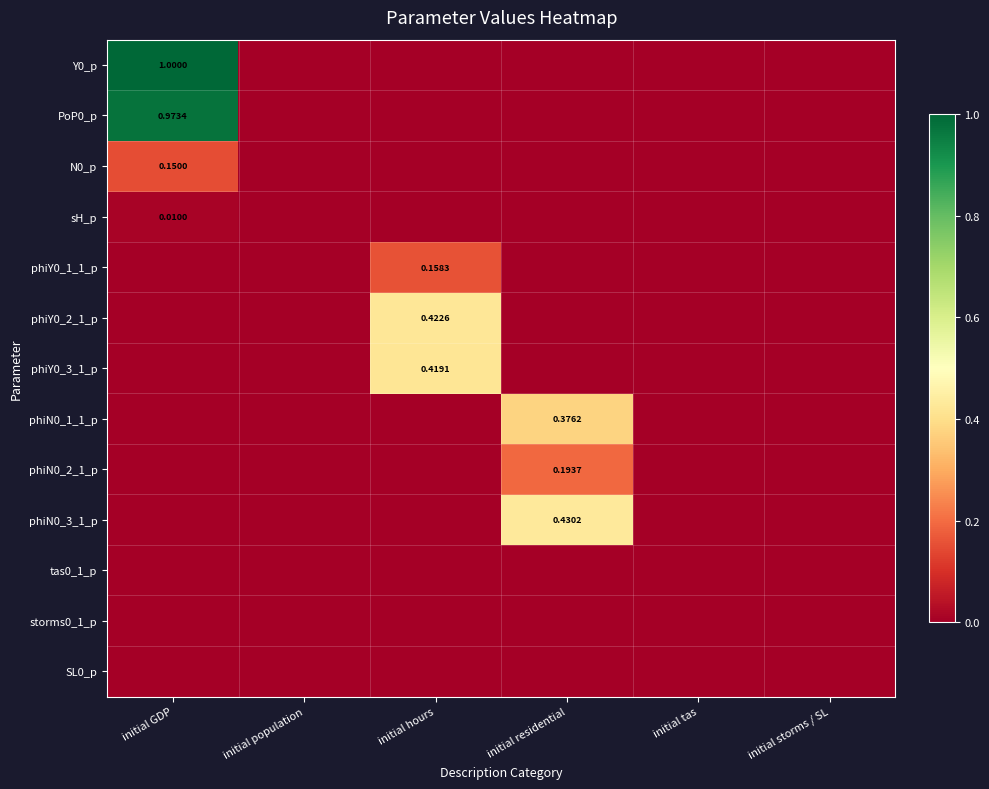

How many data points does each series have?

6